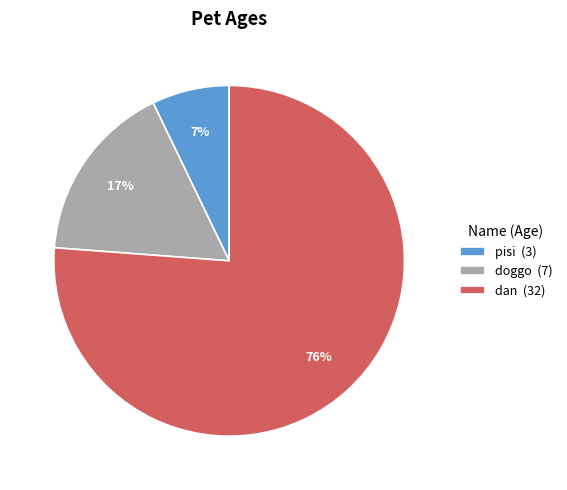

Between pisi and dan, which is larger?

dan